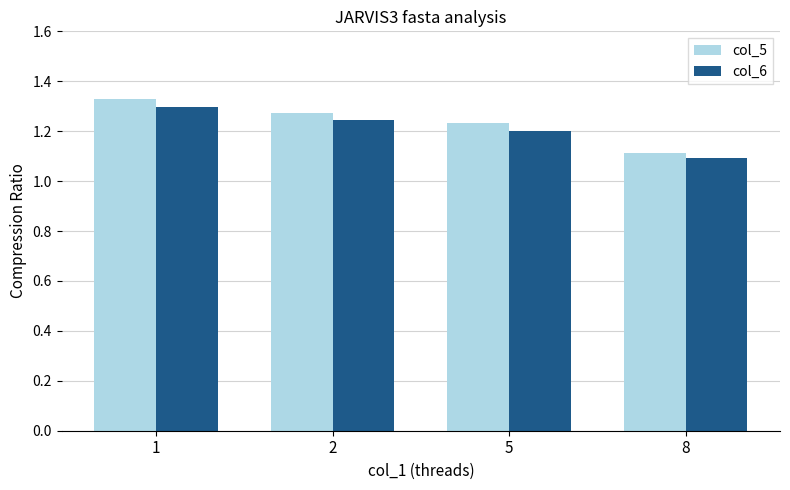

At which category is the sum across all series the highest?

1